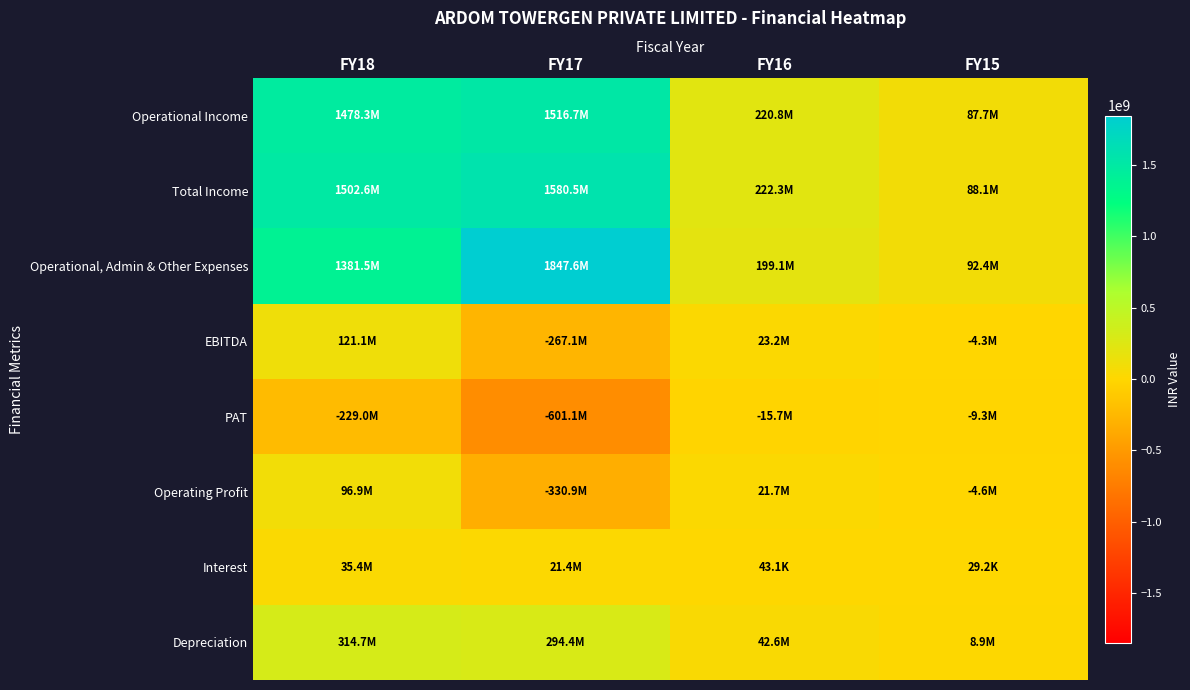

Which series has the largest total across all categories?

Operational, Admin & Other Expenses